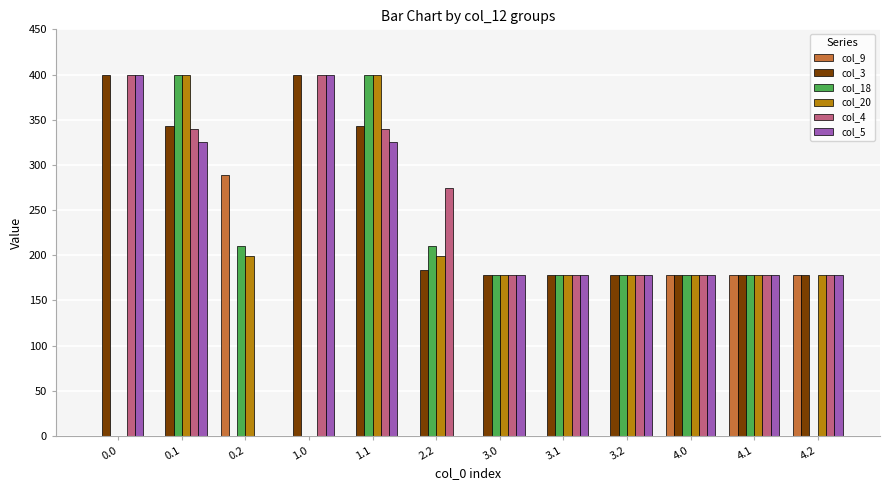

What is the difference between the col_5 values at 0.2 and 3.2?

178.0